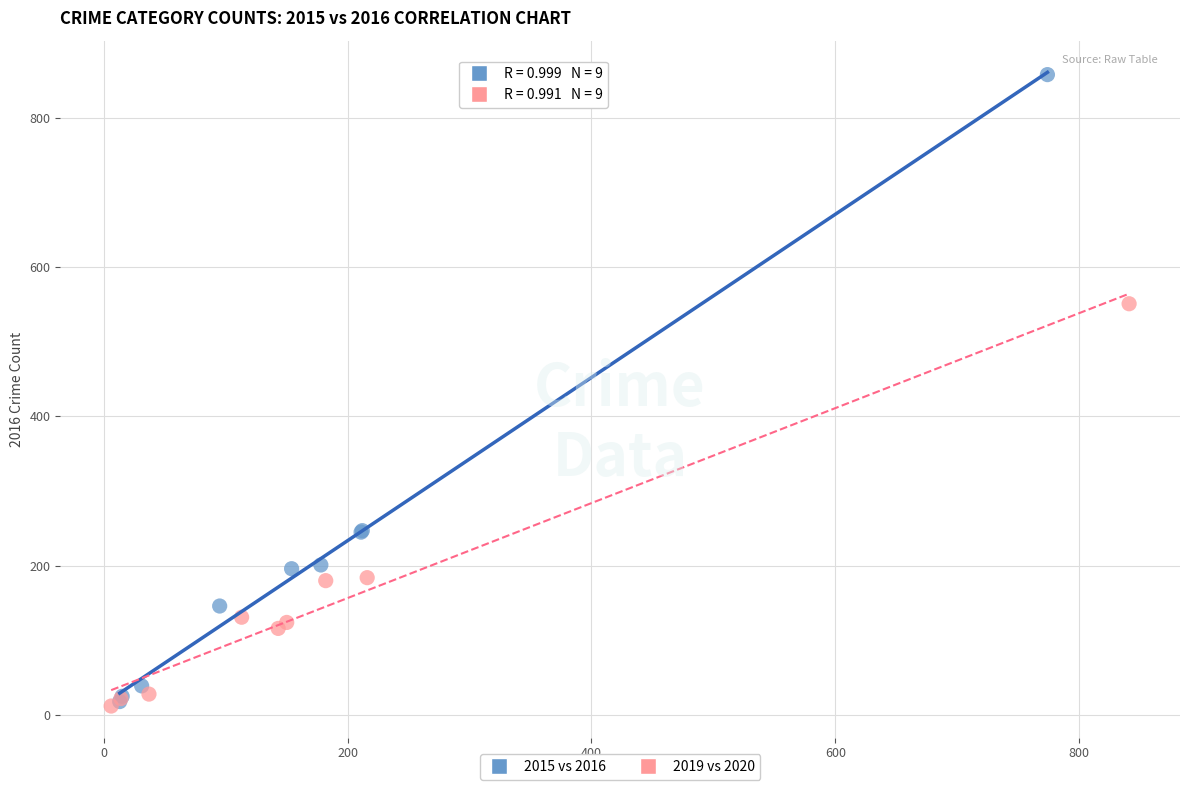

Which series has the largest Y range (max minus min)?

2015 vs 2016